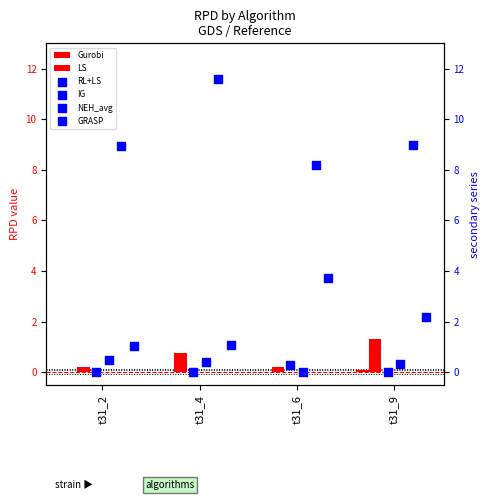

What is the total value across all series at t31_9?

12.9